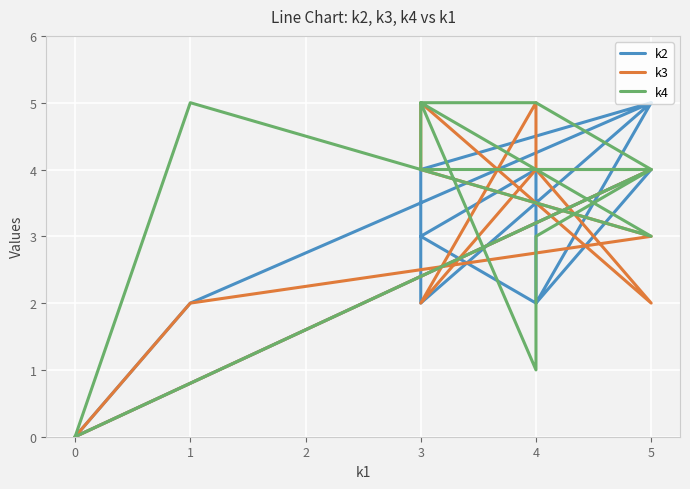

How many lines are shown in the chart?

3